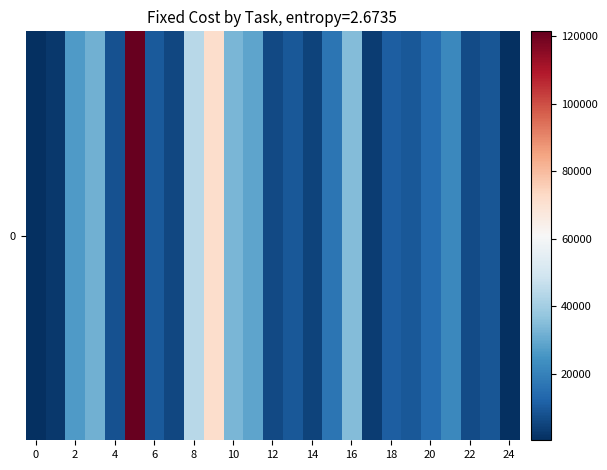

The value at 24 is 293.4. True or false?

True